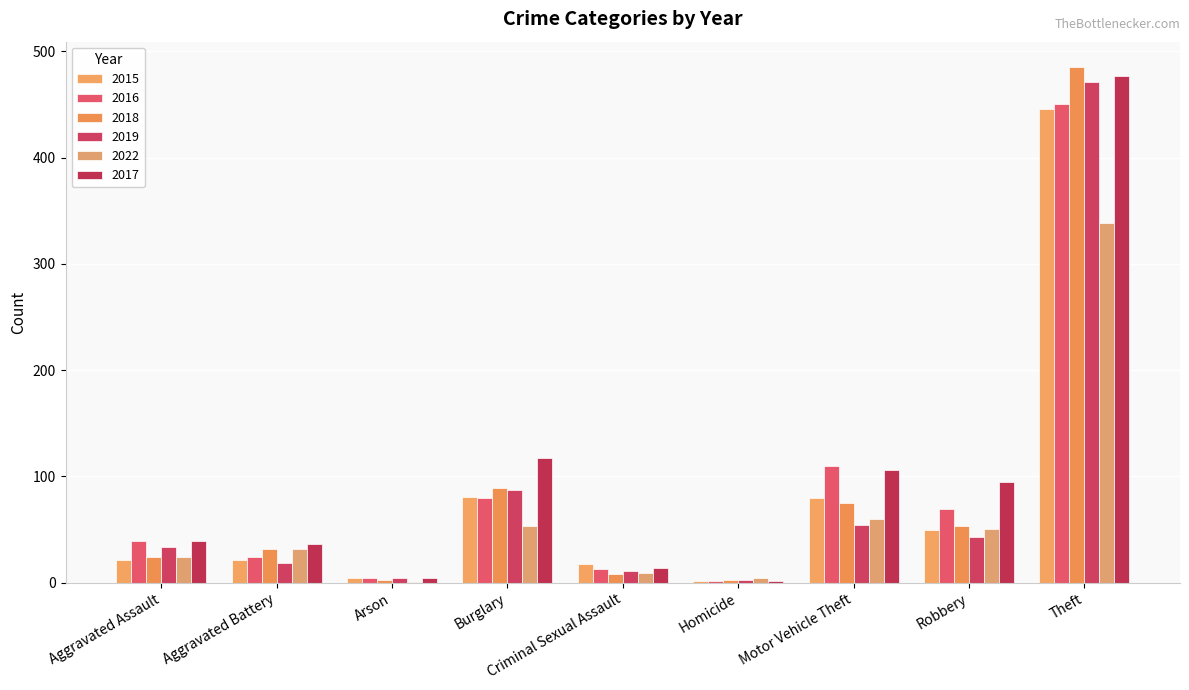

Count the number of data series in this chart.

6